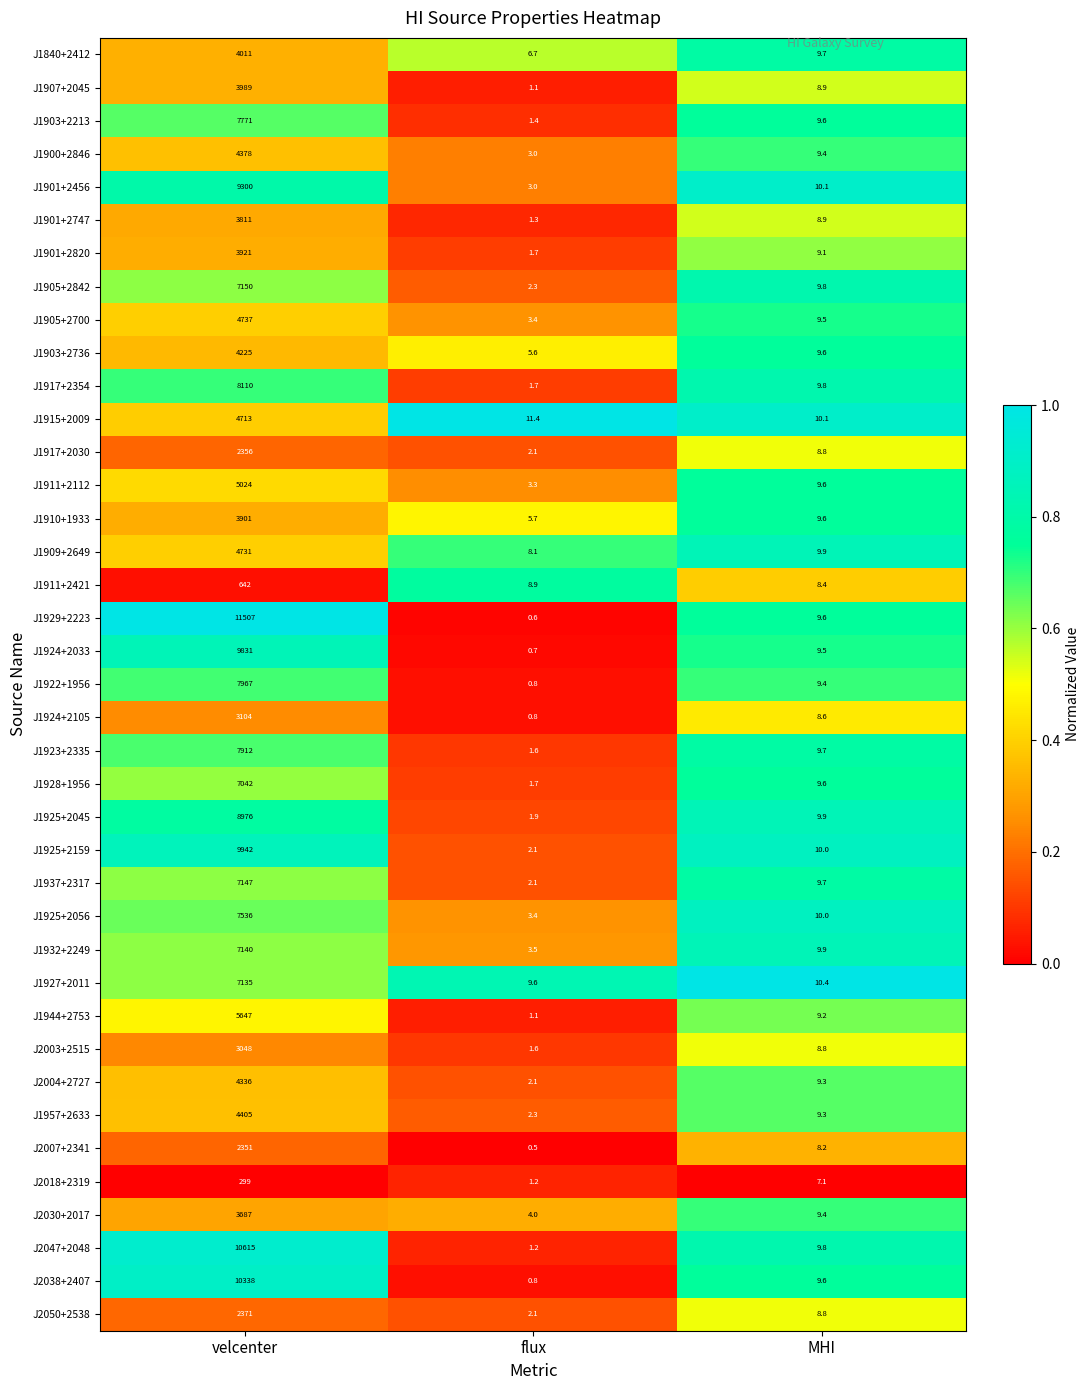

What is the minimum value for J1925+2045?

1.9